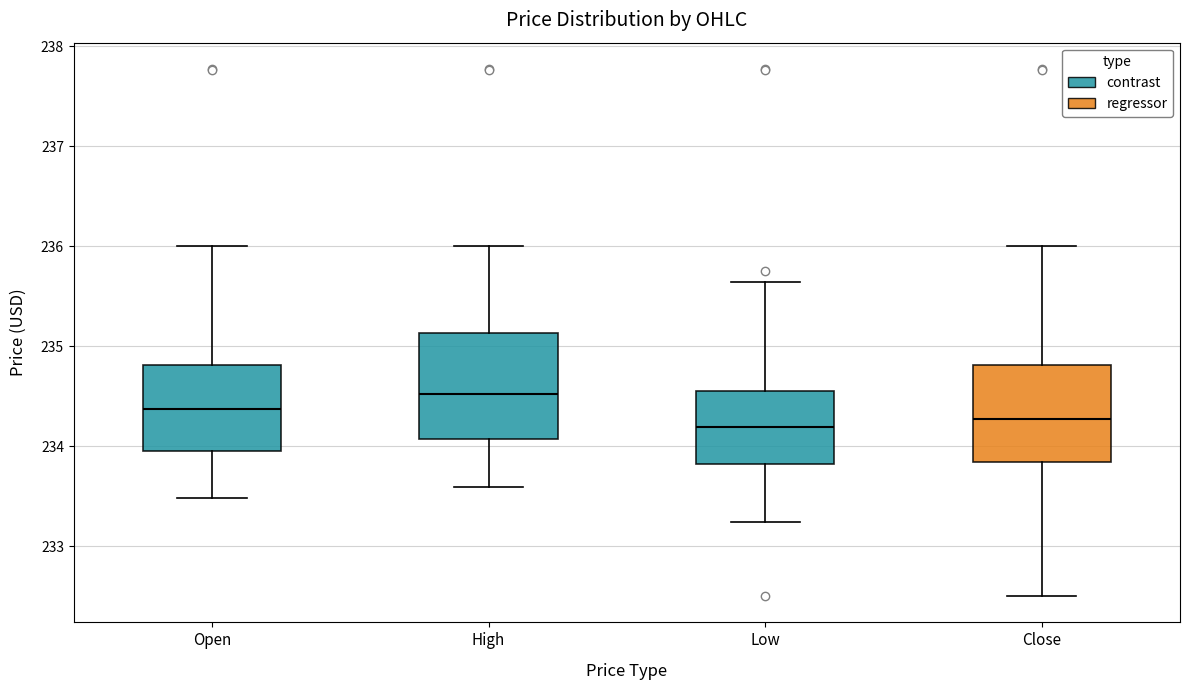

Where is the lower edge of the box for Close on the y-axis? The values are not printed on the chart, so give them approximately, as read against the axis.

233.8